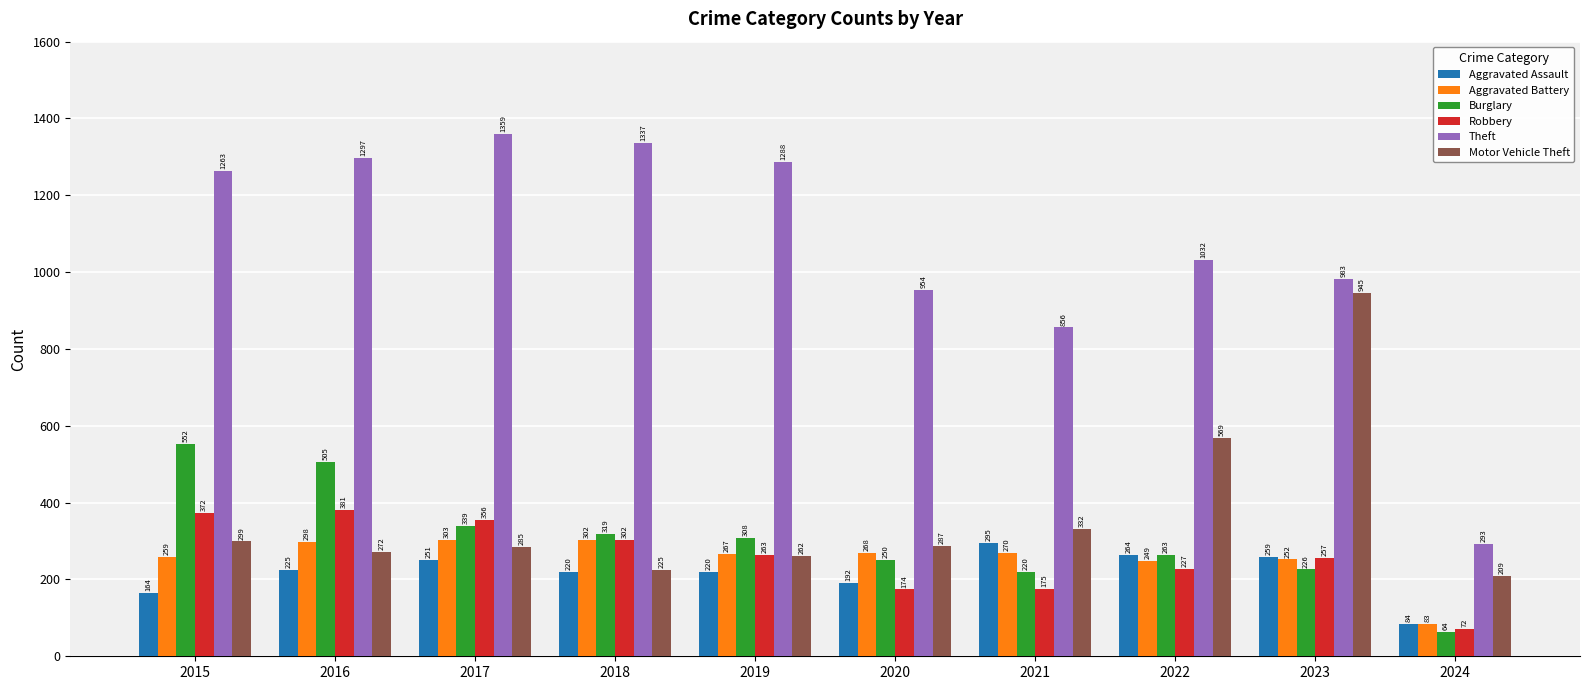

At which label does Motor Vehicle Theft first exceed 287?

2015